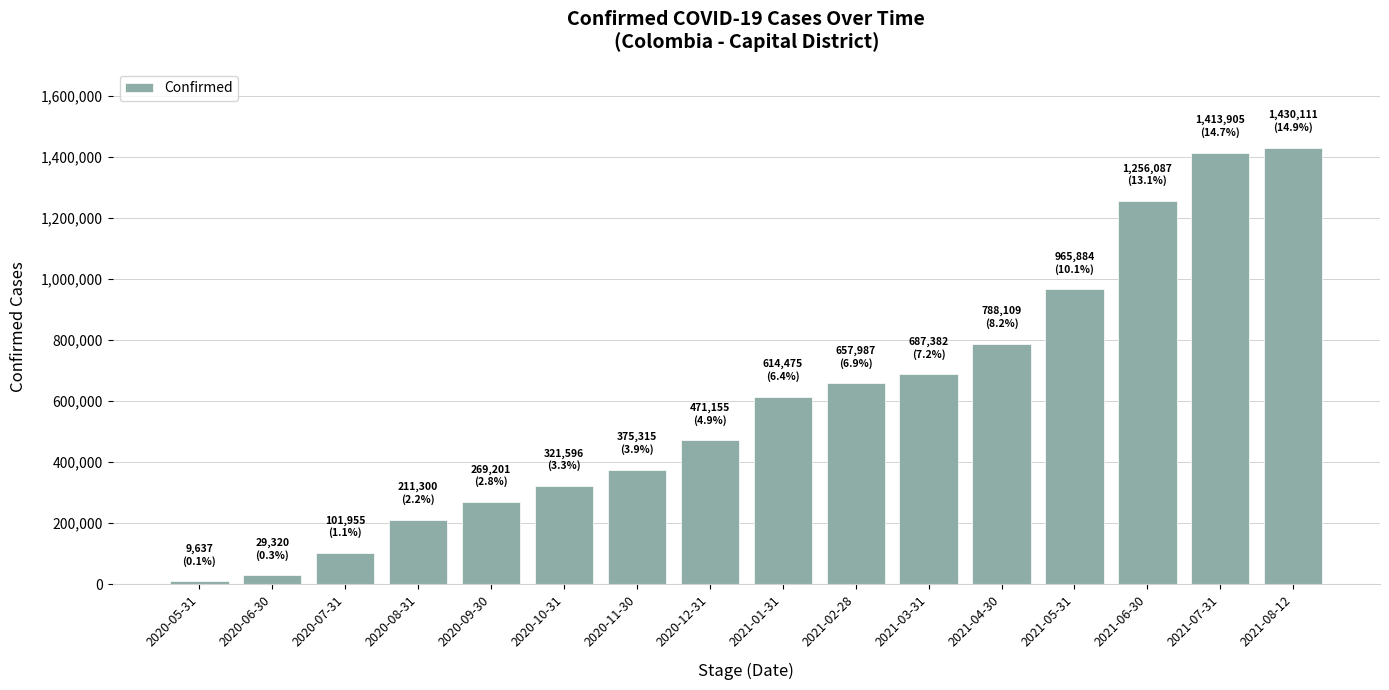

What is the average value?

600214